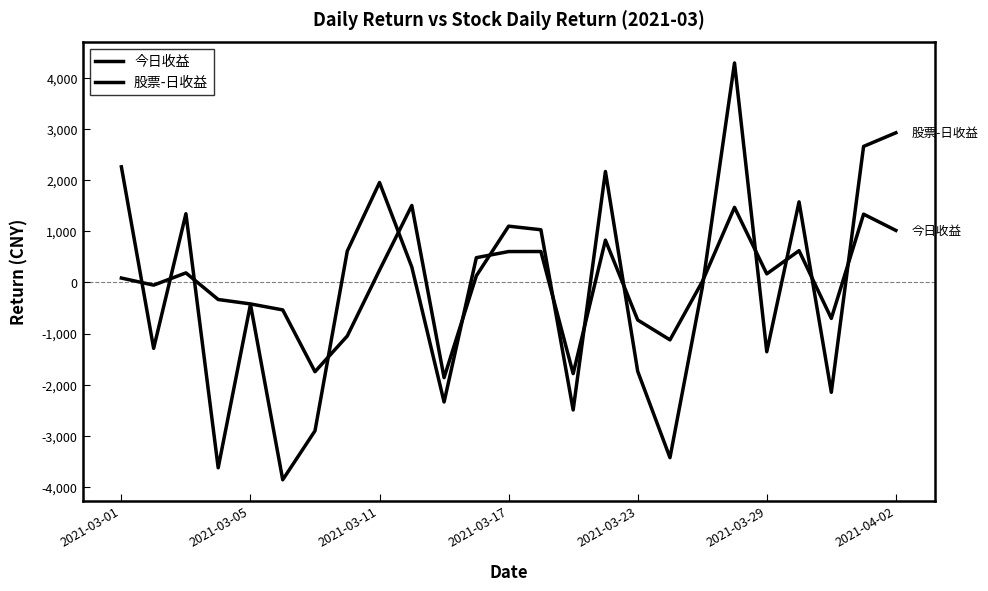

At which category does the chart reach its peak across all series?

19